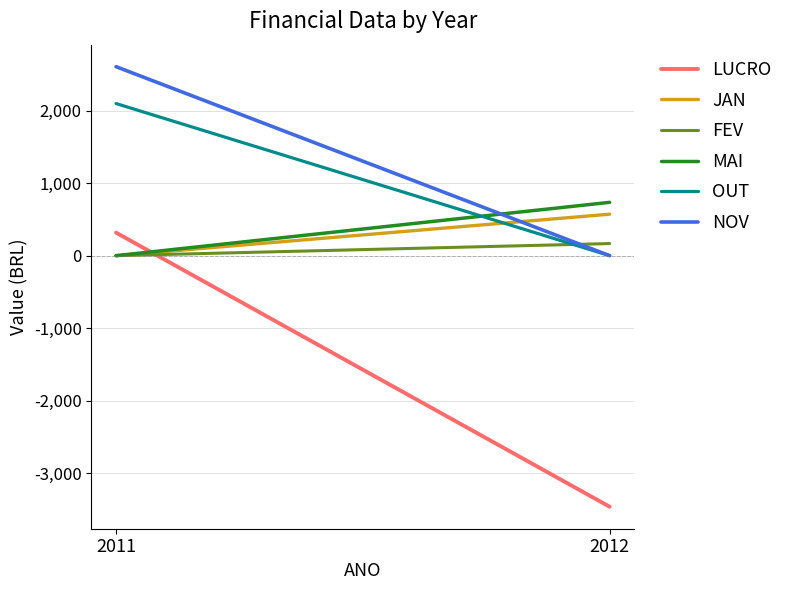

At which category is the sum across all series the highest?

2011